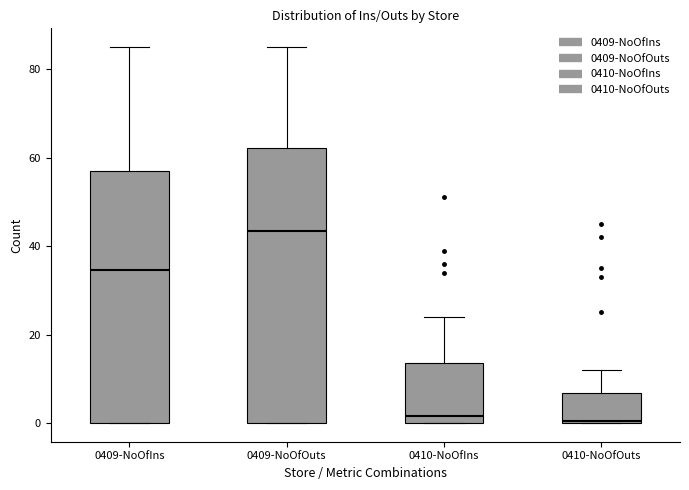

Reading left to right, read every box against the y-axis: the position of its median line, the range the box covers, and the ends of its whiskers. The values are not printed on the chart, so give them approximately, as read against the axis.

0409-NoOfIns: median 34, box 0 to 58, whiskers 0 to 86
0409-NoOfOuts: median 44, box 0 to 62, whiskers 0 to 86
0410-NoOfIns: median 2, box 0 to 14, whiskers 0 to 24
0410-NoOfOuts: median 0, box 0 to 6, whiskers 0 to 12